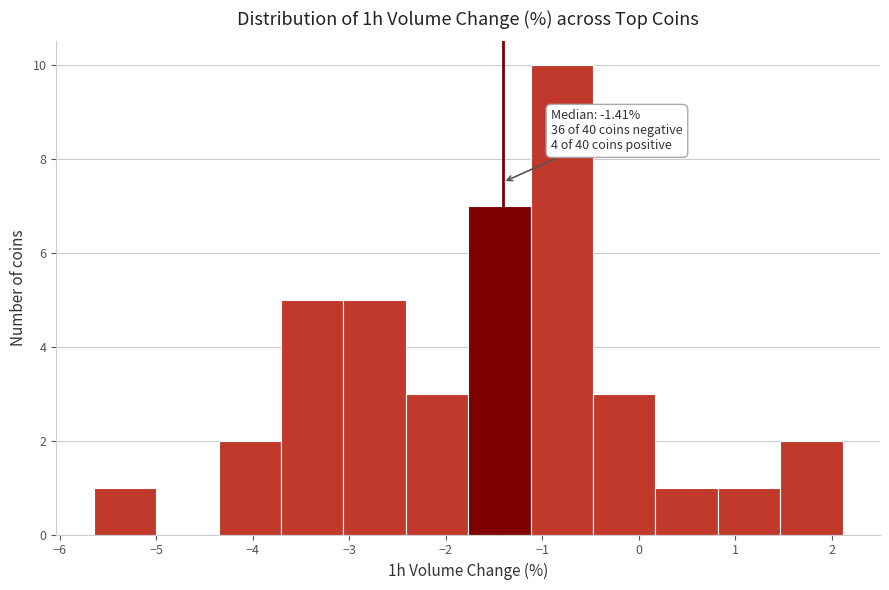

Over which range of the x-axis is the bar tallest?

-1.1 to -0.5